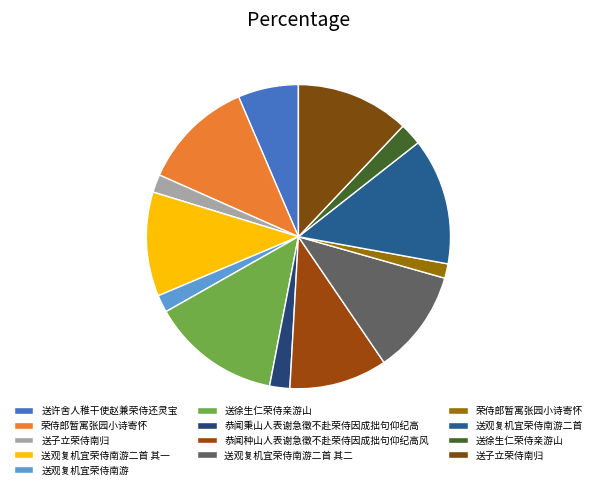

Rank the categories by value from highest to lowest.

送徐生仁荣侍亲游山, 送观复机宜荣侍南游二首, 送子立荣侍南归, 荣侍郎暂寓张园小诗寄怀, 送观复机宜荣侍南游二首 其一, 送观复机宜荣侍南游二首 其二, 恭闻种山人表谢急徵不赴荣侍因成拙句仰纪高风, 送许舍人稚干使赵兼荣侍还灵宝, 送徐生仁荣侍亲游山, 恭闻秉山人表谢急徵不赴荣侍因成拙句仰纪高, 送子立荣侍南归, 送观复机宜荣侍南游, 荣侍郎暂寓张园小诗寄怀